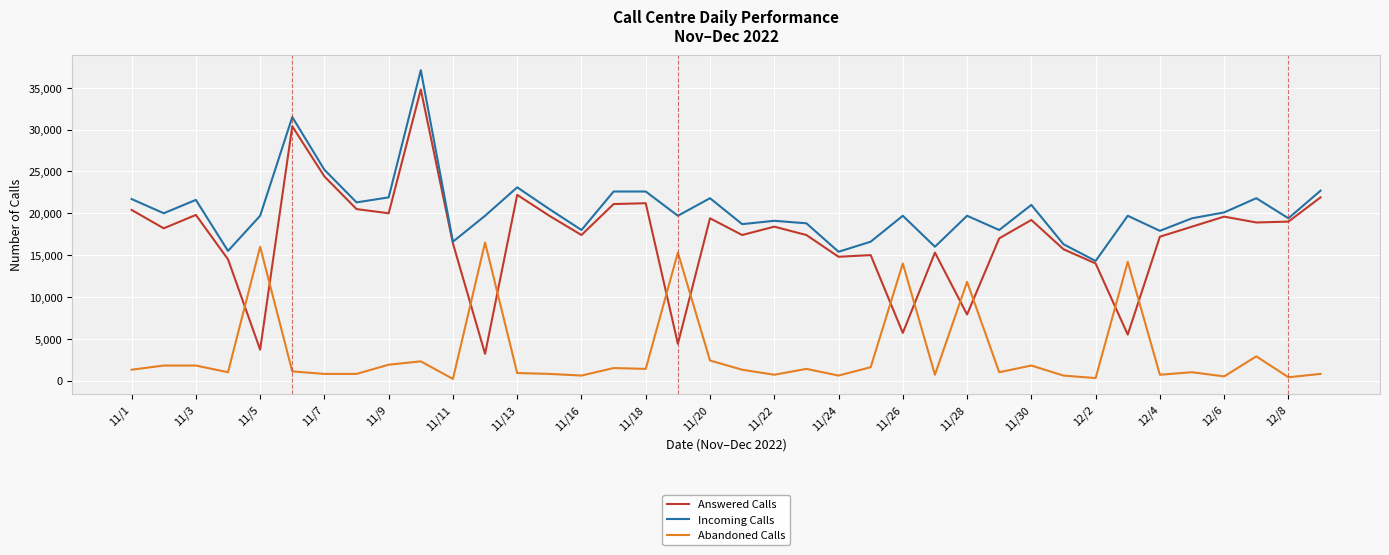

Does the chart have visible grid lines?

Yes